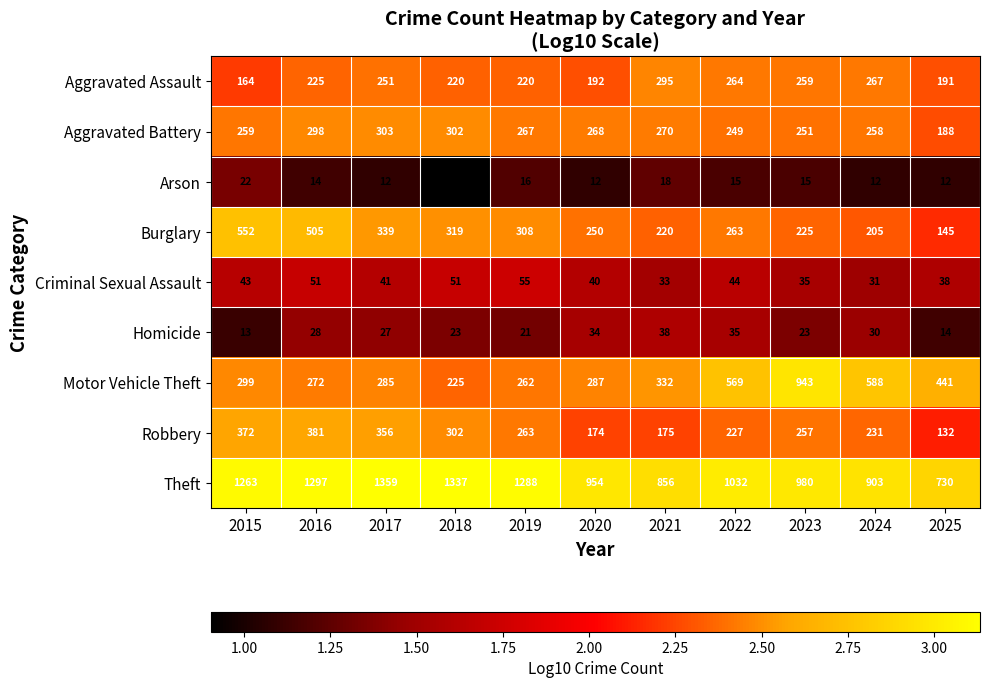

What is the minimum value for Arson?

8